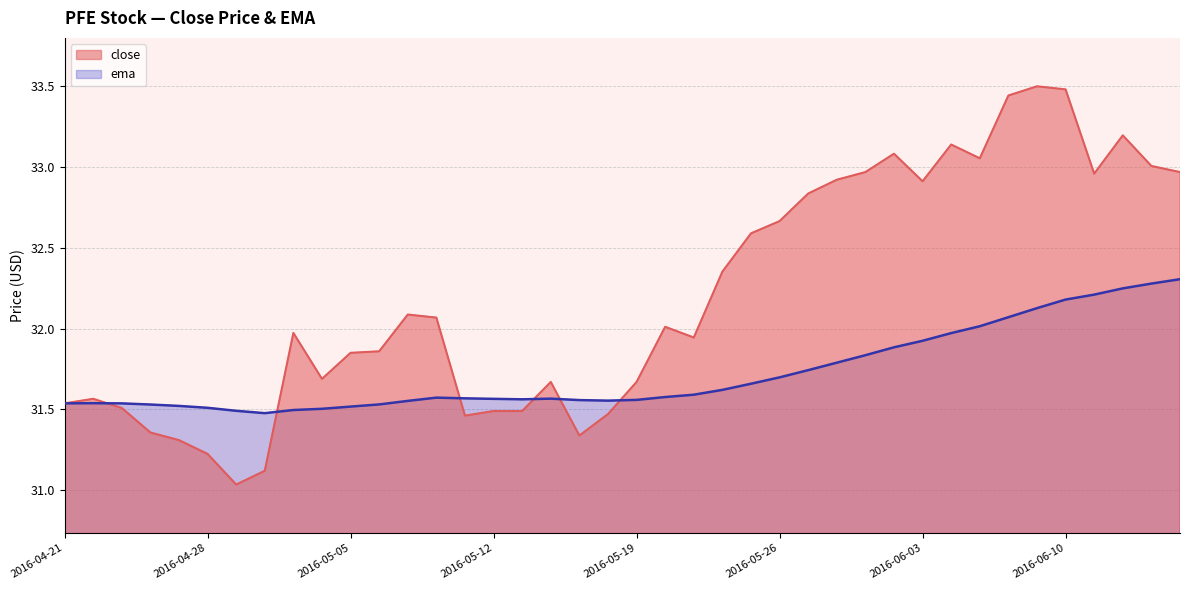

What are all the series names shown in the legend?

close, ema